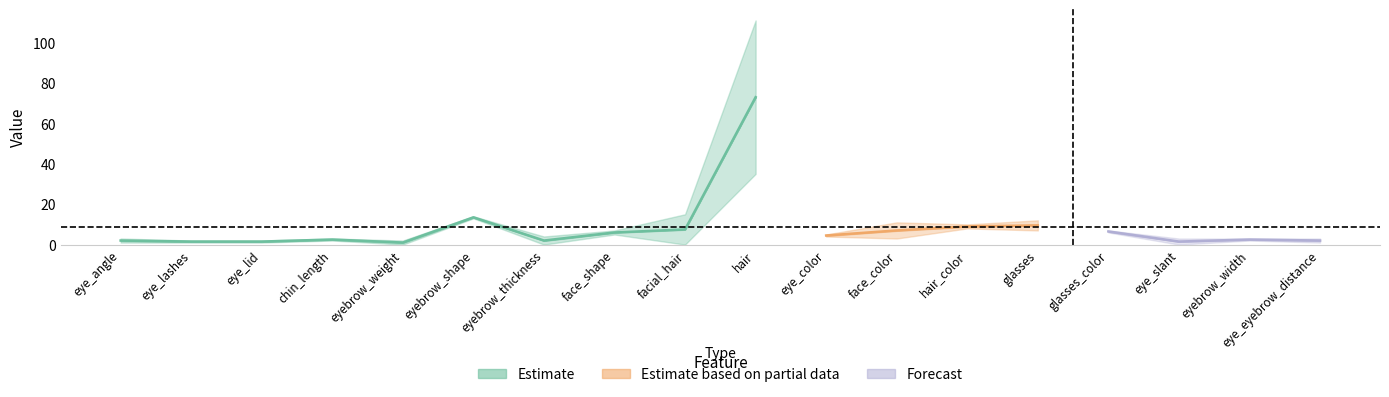

What position from the left is hair_color?

13